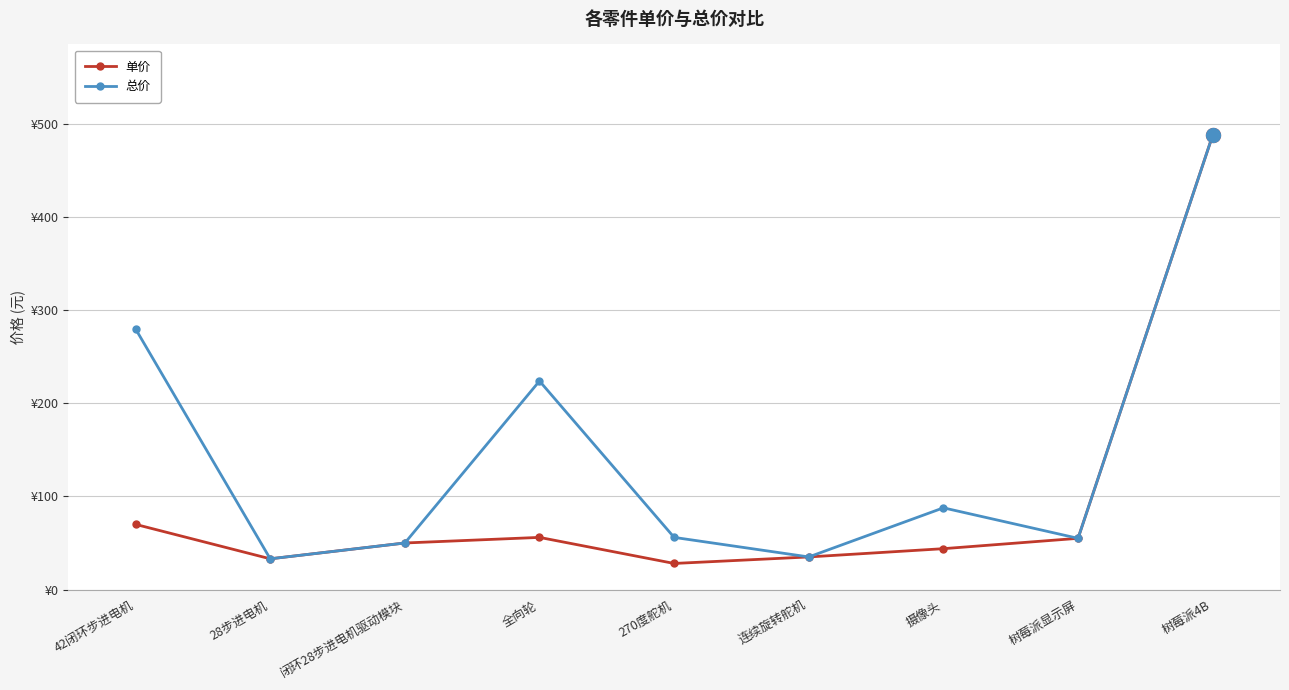

True or false: 单价 and 总价 intersect in this chart.

False